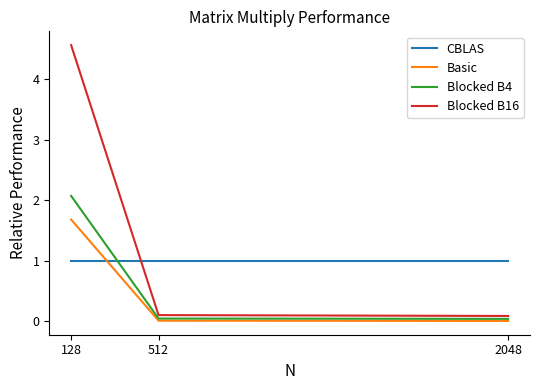

List the series in order of their overall mean, lowest first.

Basic, Blocked B4, CBLAS, Blocked B16